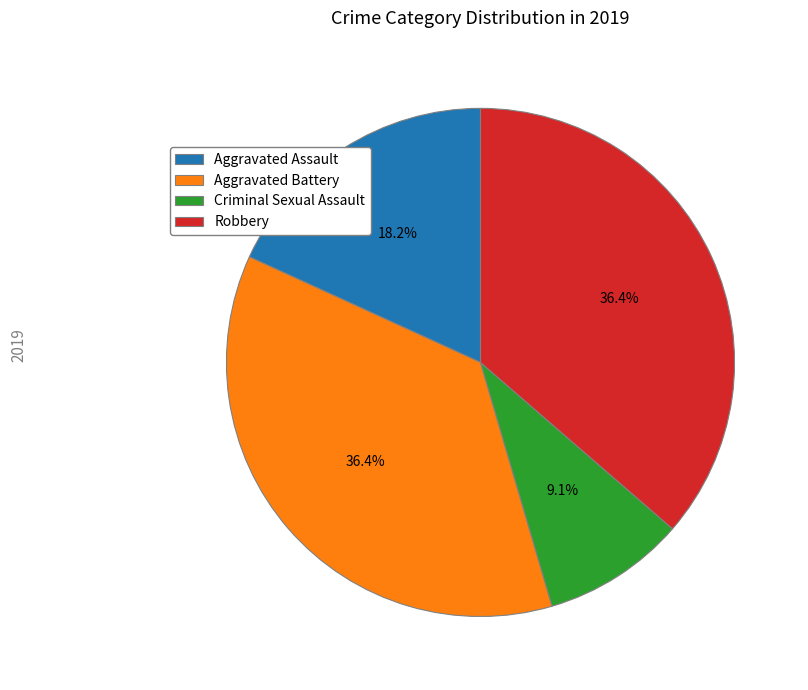

What percentage is NOT represented by Aggravated Assault?

81.8%